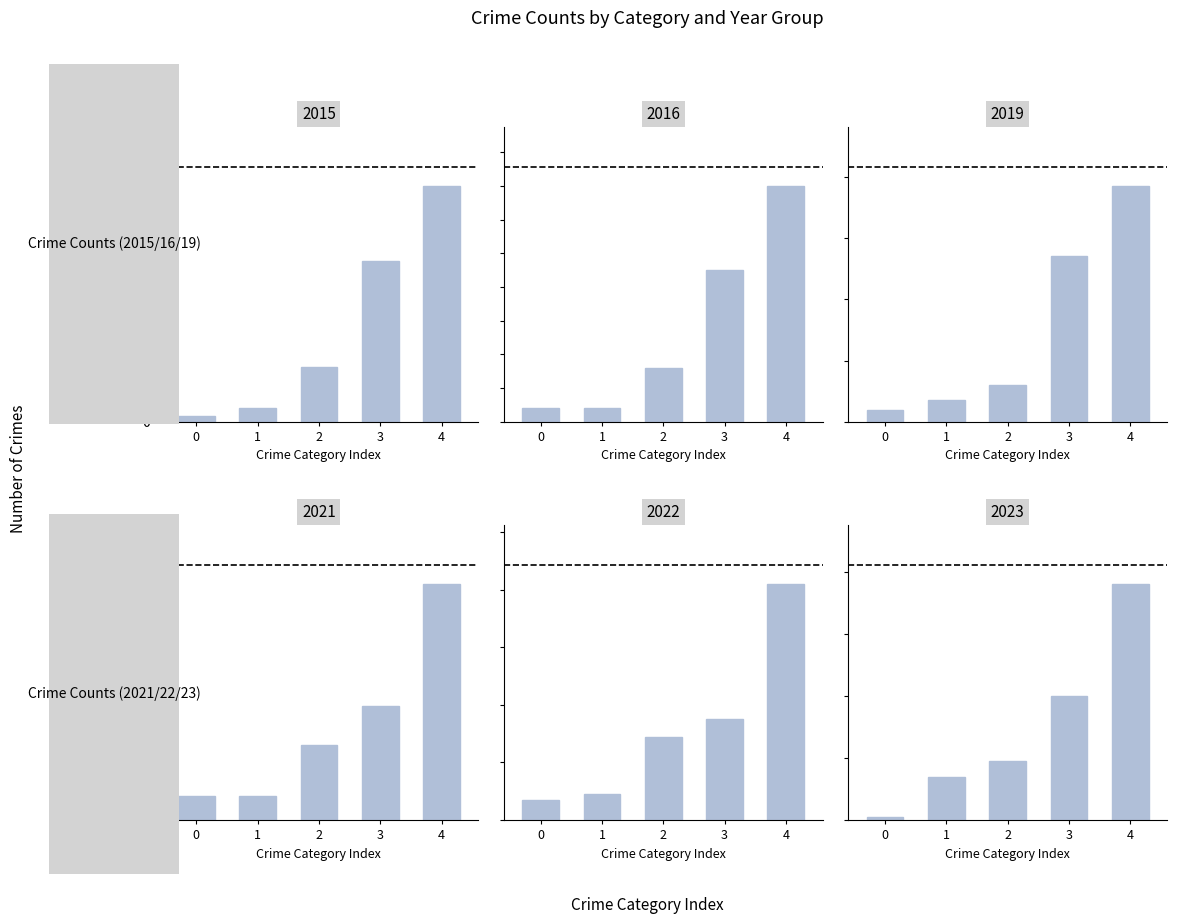

How many series are shown in this chart?

6